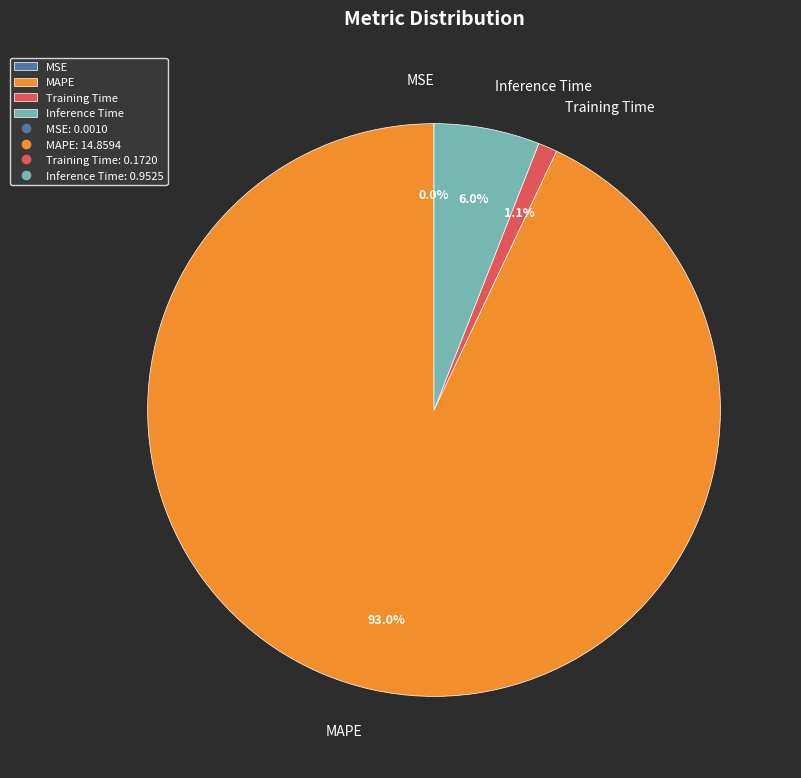

To the nearest percent, what is the combined percentage of Inference Time and Training Time?

7%